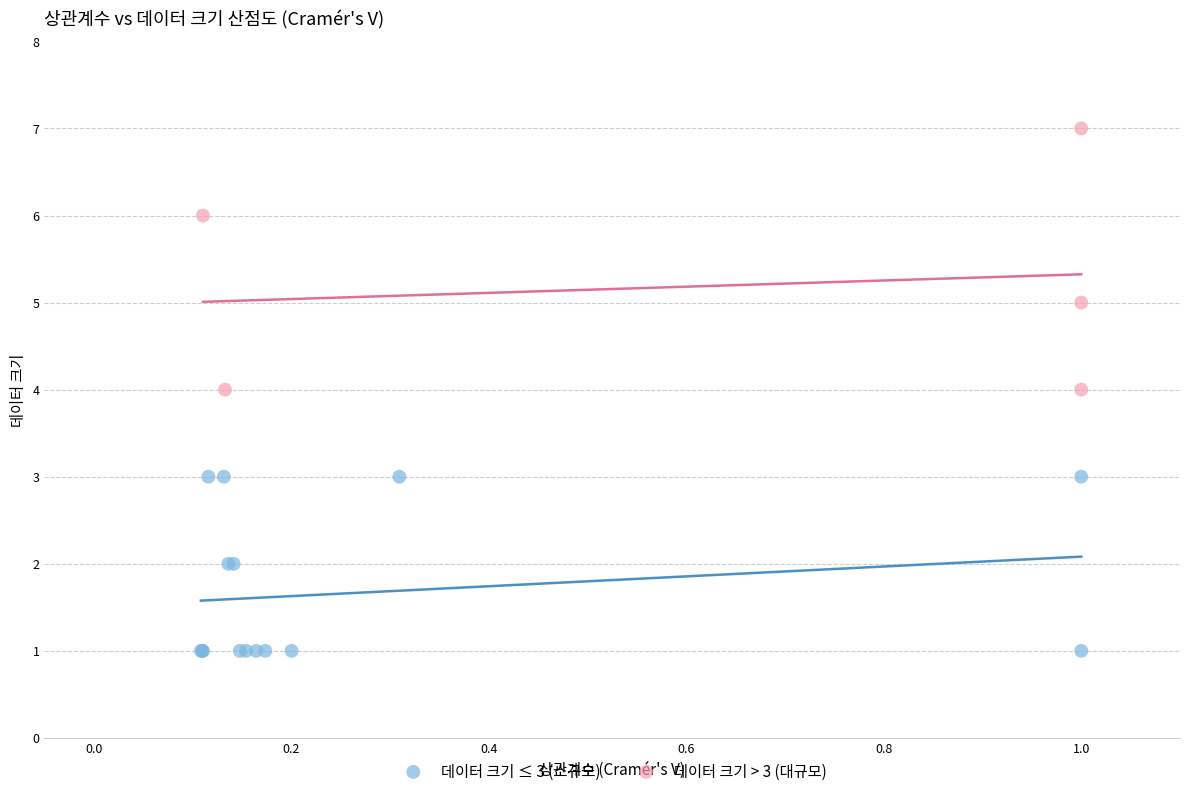

Which series contains the lowest Y value?

데이터 크기 ≤ 3 (소규모)